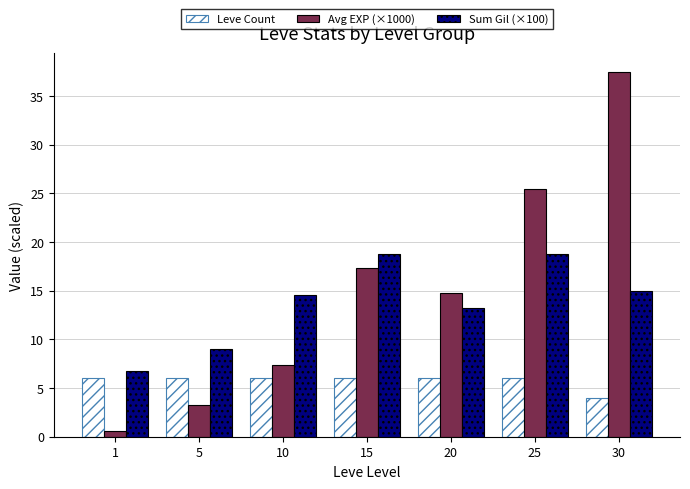

How many series are shown in this chart?

3